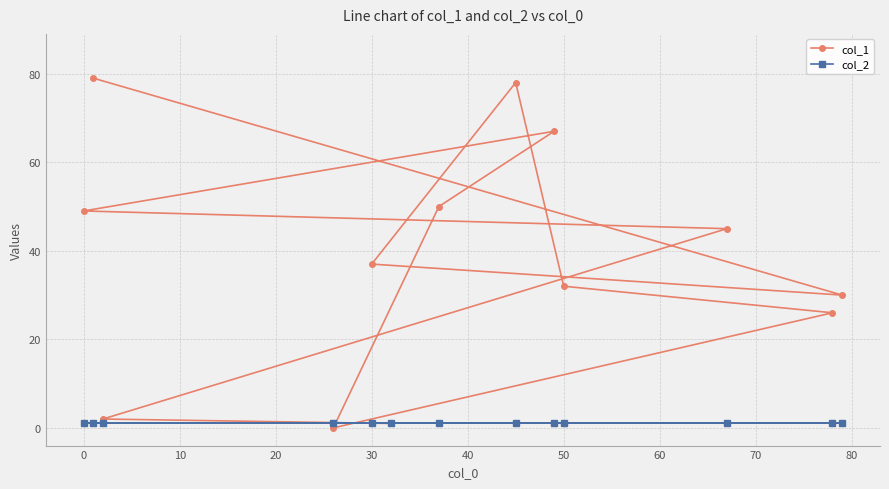

Rank the series by their maximum value, from highest to lowest.

col_1, col_2